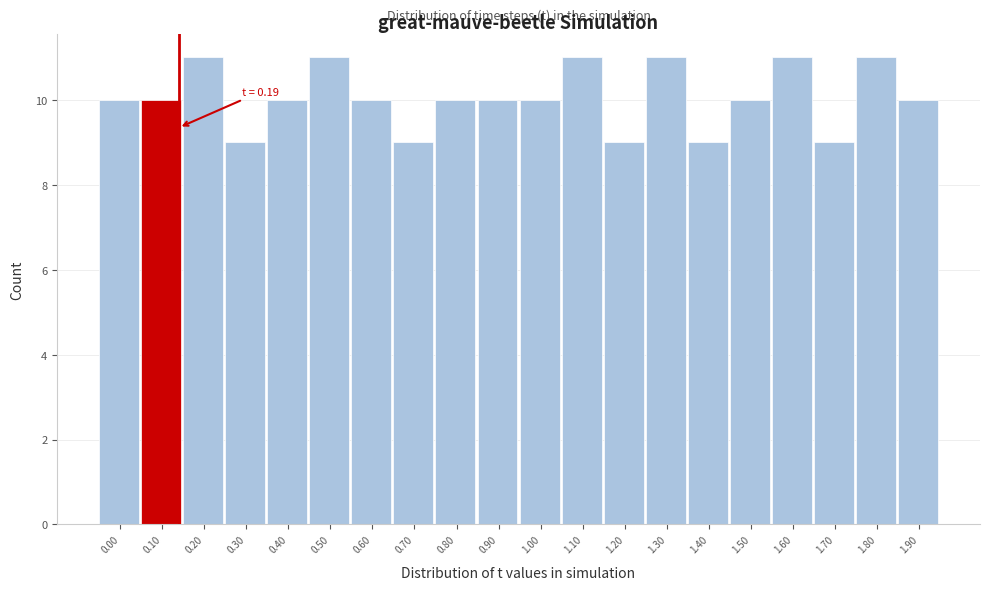

Reading right to left, what are all the values shown in this chart?

10	11	9	11	10	9	11	9	11	10	10	10	9	10	11	10	9	11	10	10